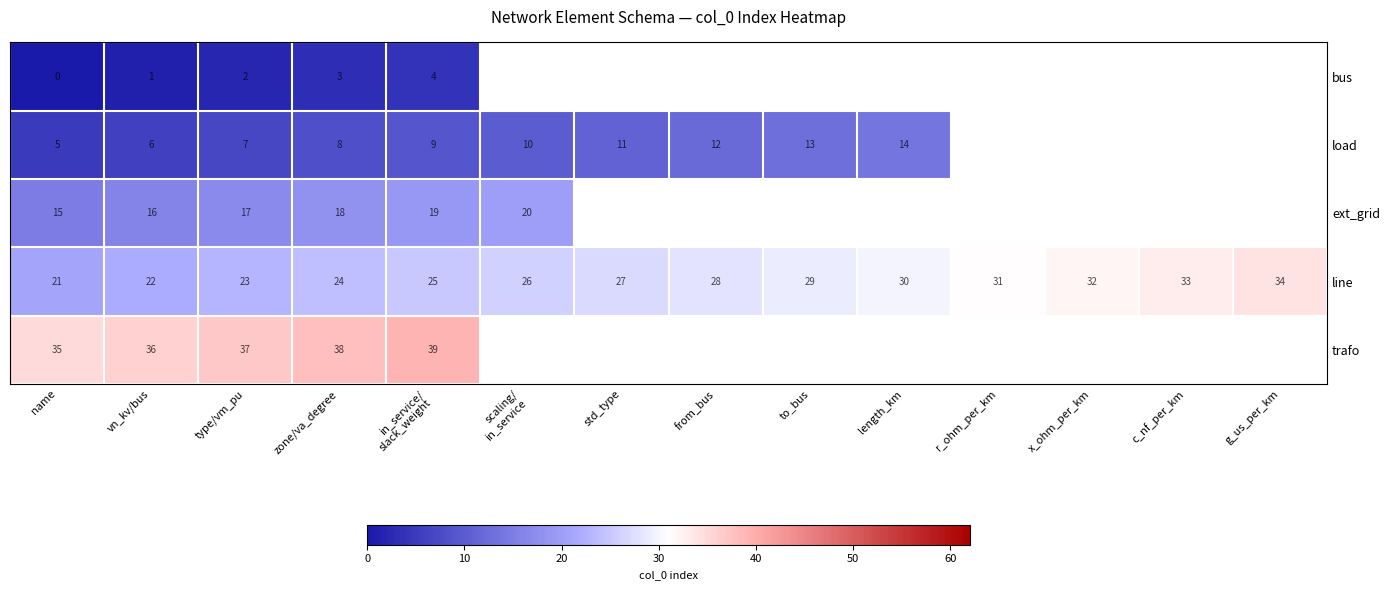

Which category has the lowest value in the line series?

name